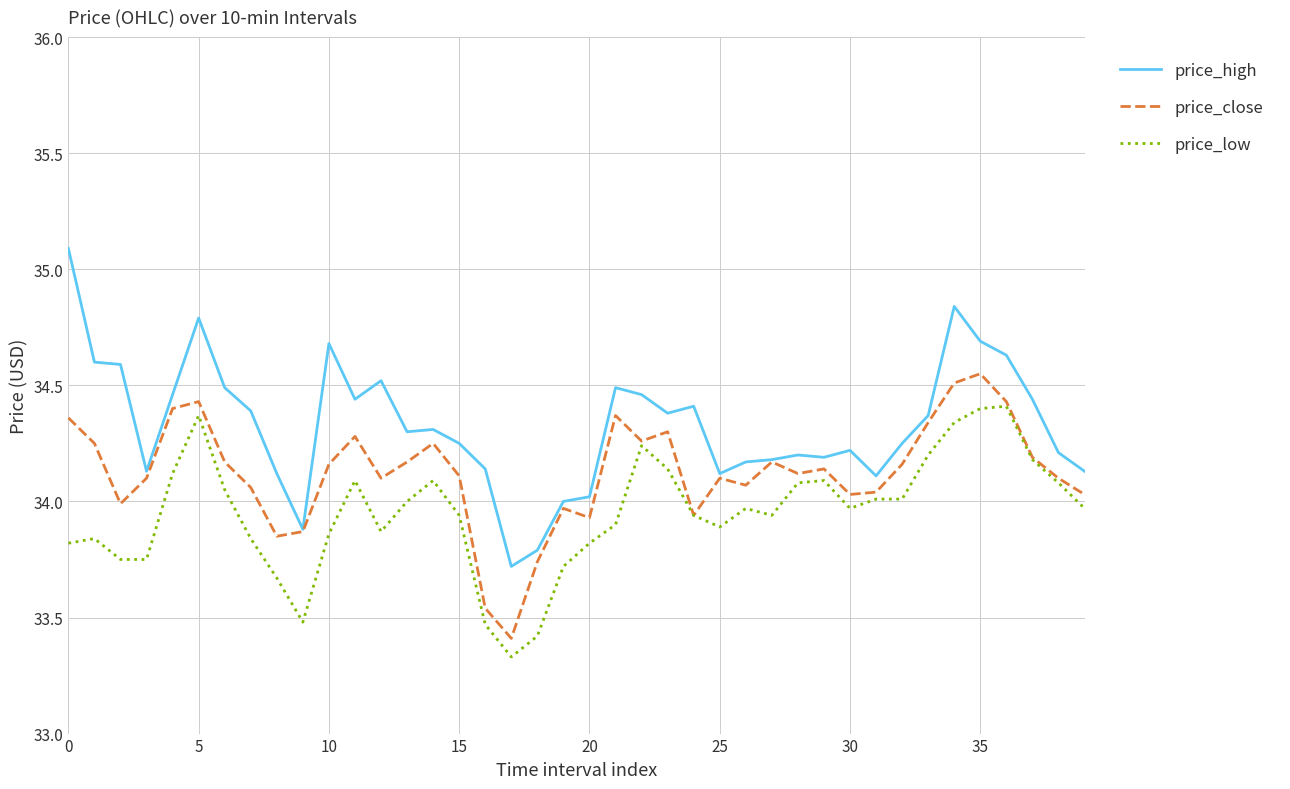

True or false: price_high and price_low intersect in this chart.

False